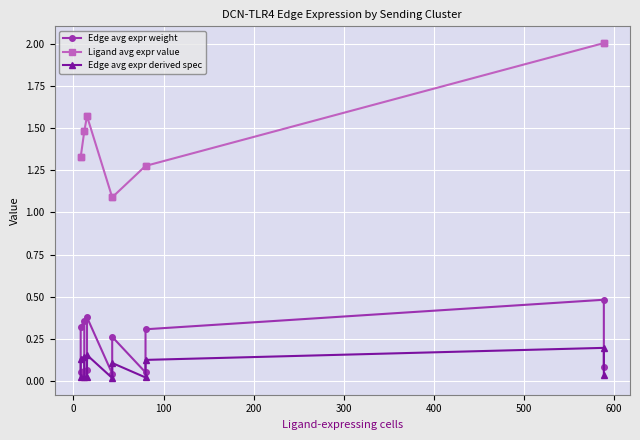

True or false: Edge avg expr weight and Ligand avg expr value cross at least once.

False